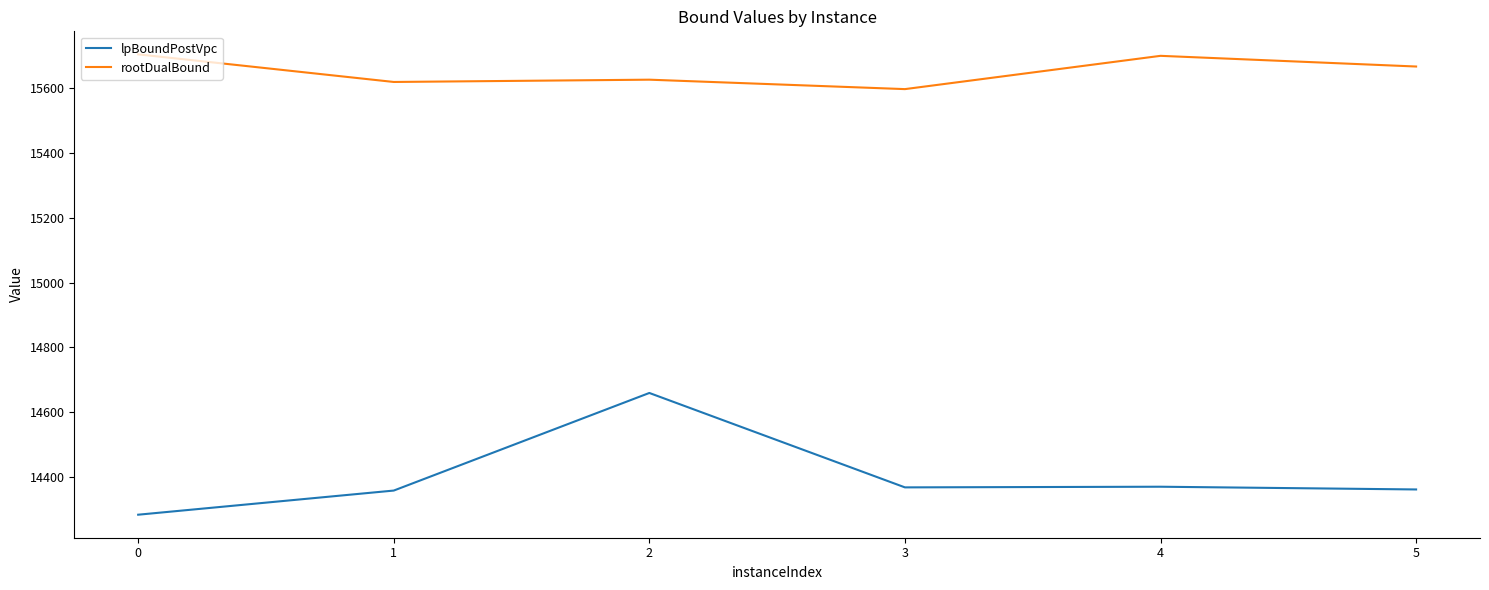

Which series has the widest spread of values?

lpBoundPostVpc